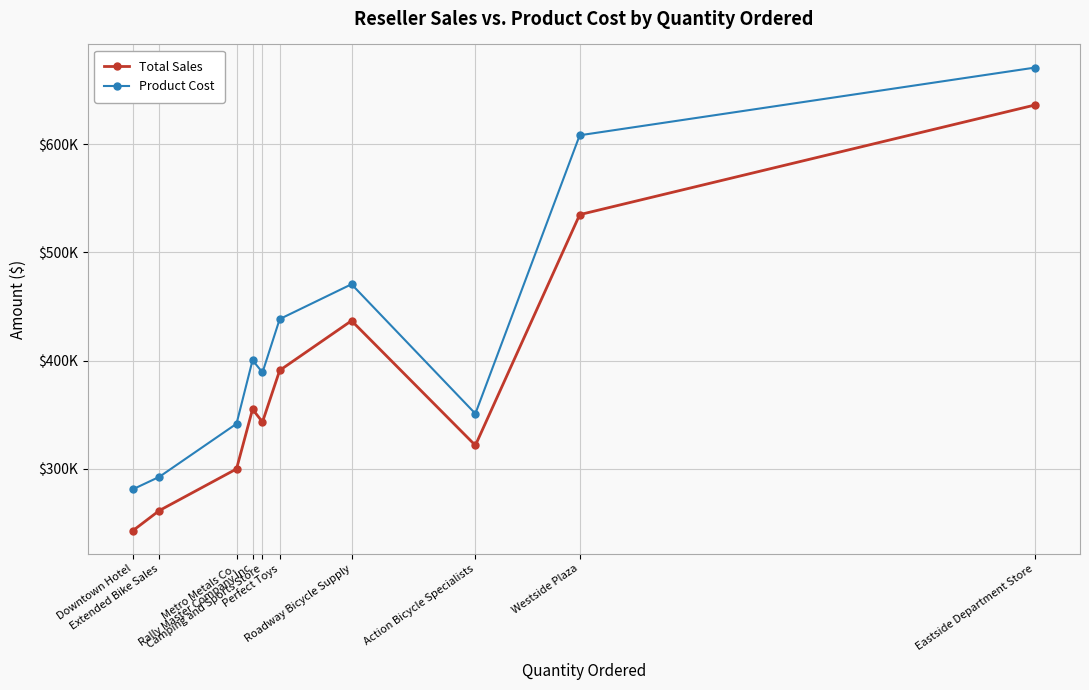

Where does the Product Cost series first go above 400461?

Rally Master Company Inc